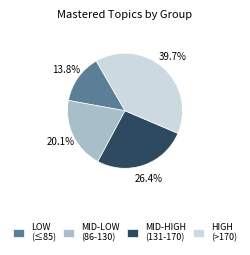

Is there any slice that represents more than half of the pie?

No